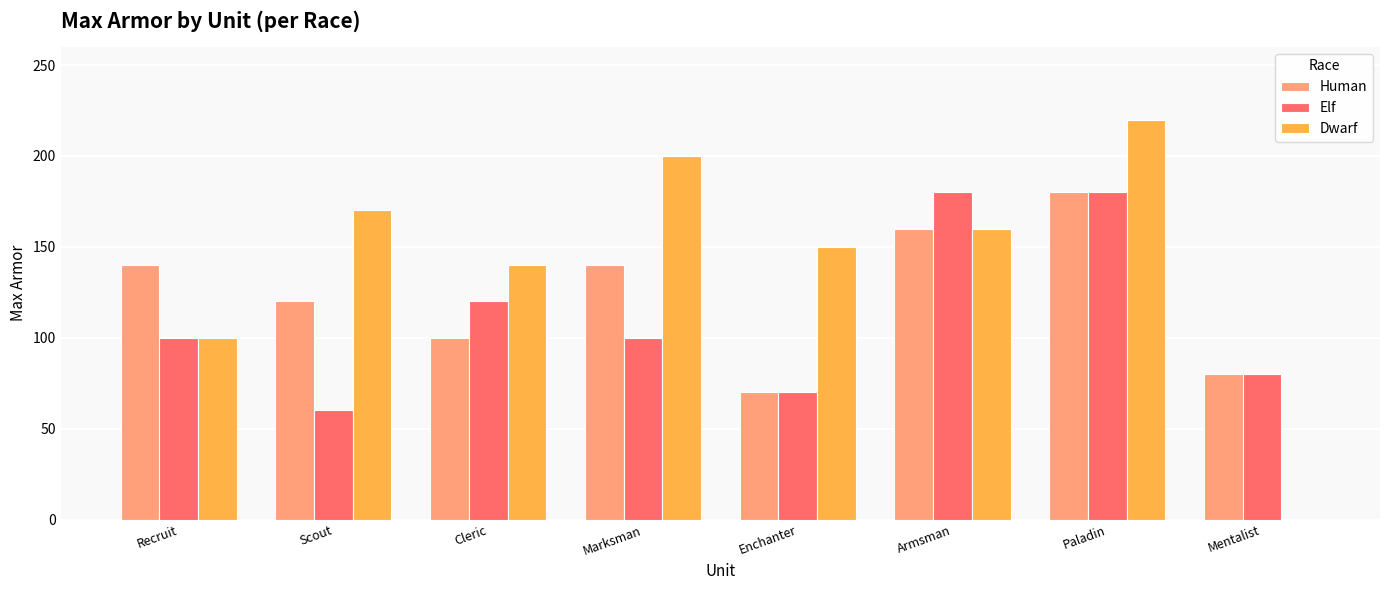

At which category is the sum across all series the highest?

Paladin